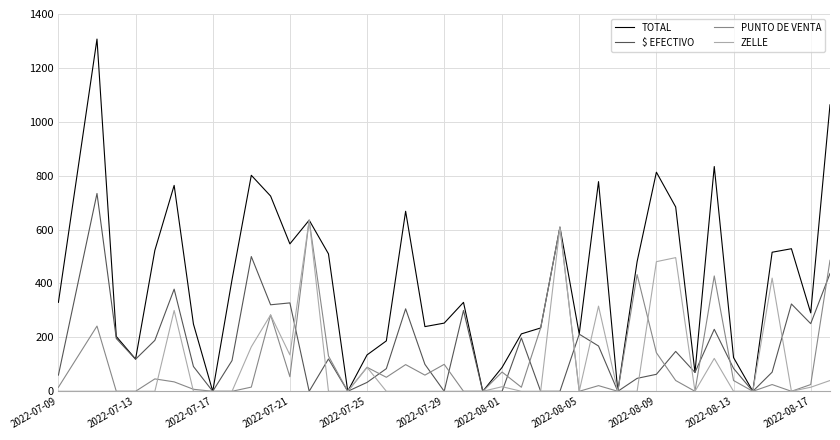

Which series has the largest total across all categories?

TOTAL